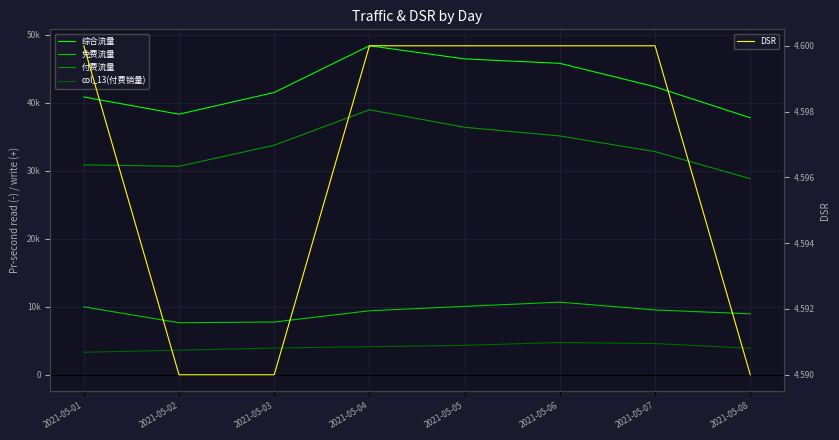

What is the spread (max minus min) of values at 2021-05-01?

40840.4